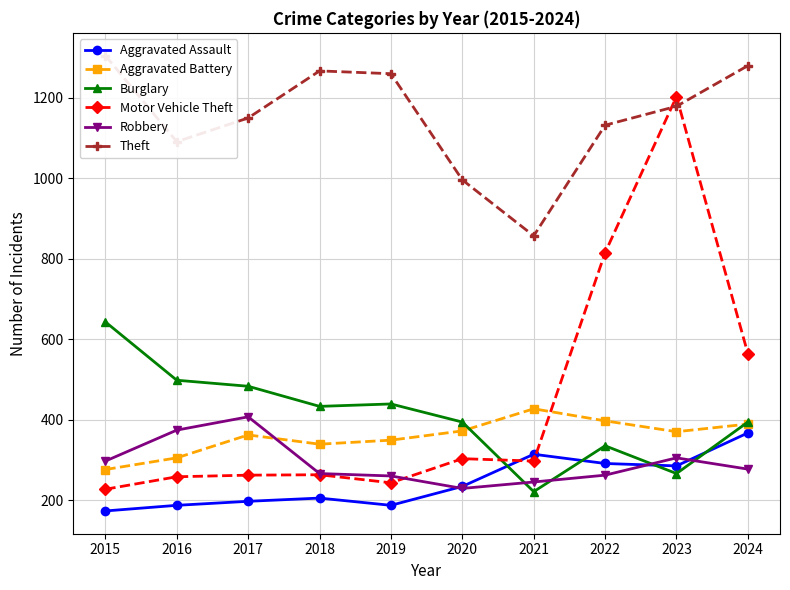

What is the difference between the highest and lowest values at 2022?

870